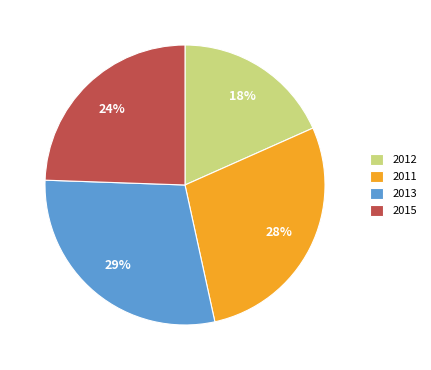

To the nearest percent, what is the combined percentage of 2013 and 2012?

47%